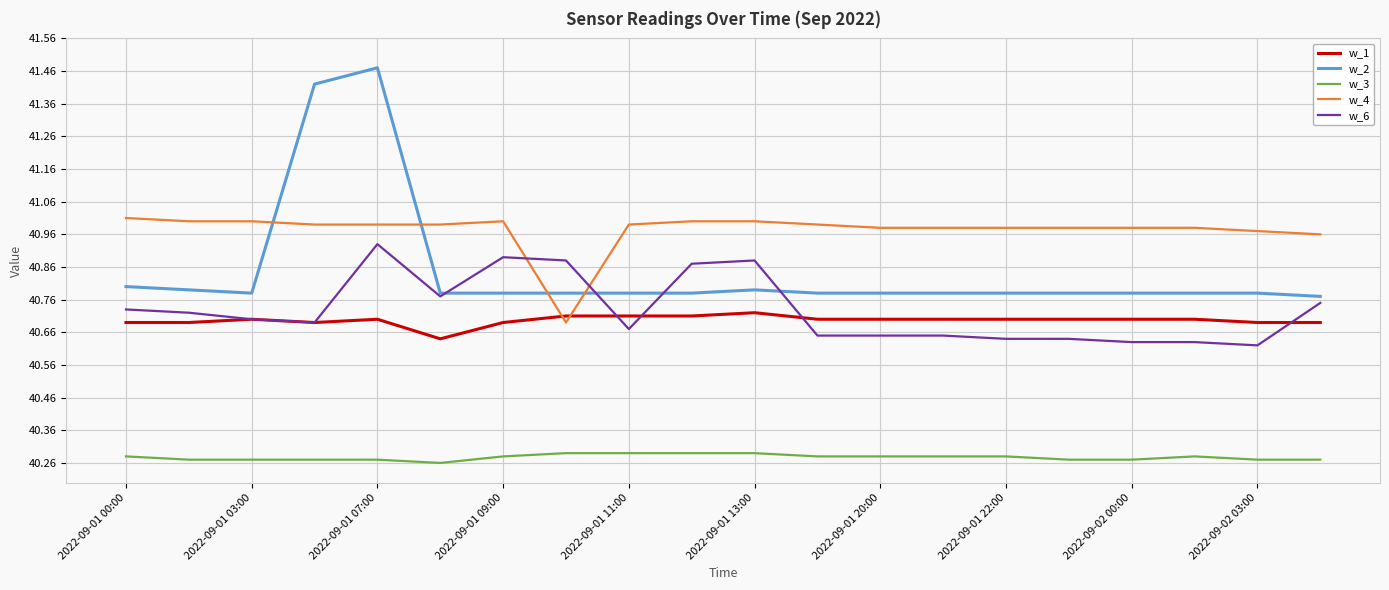

True or false: w_2 and w_1 intersect in this chart.

False